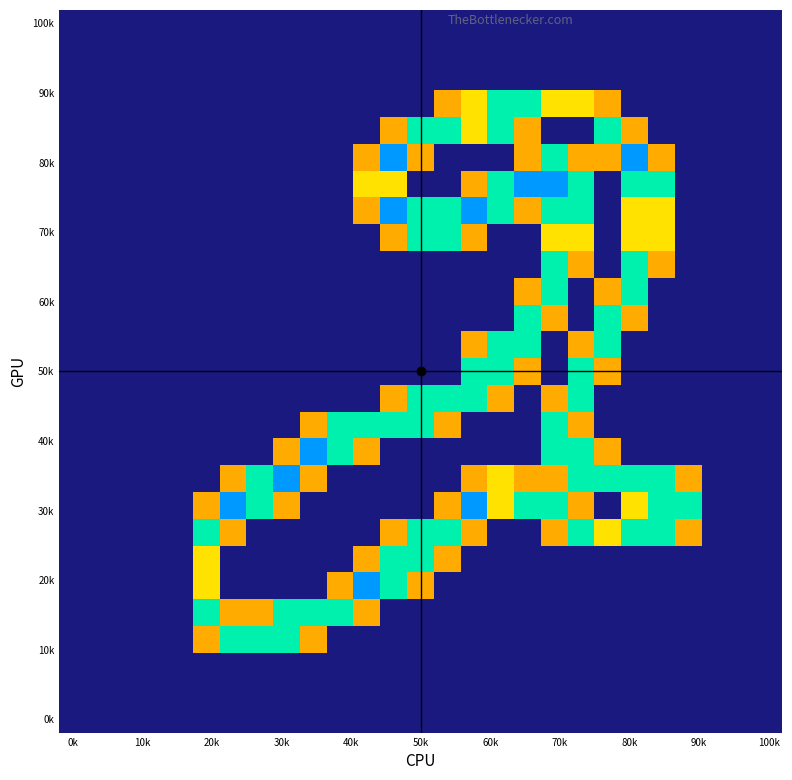

How many categories are shown in the chart?

27